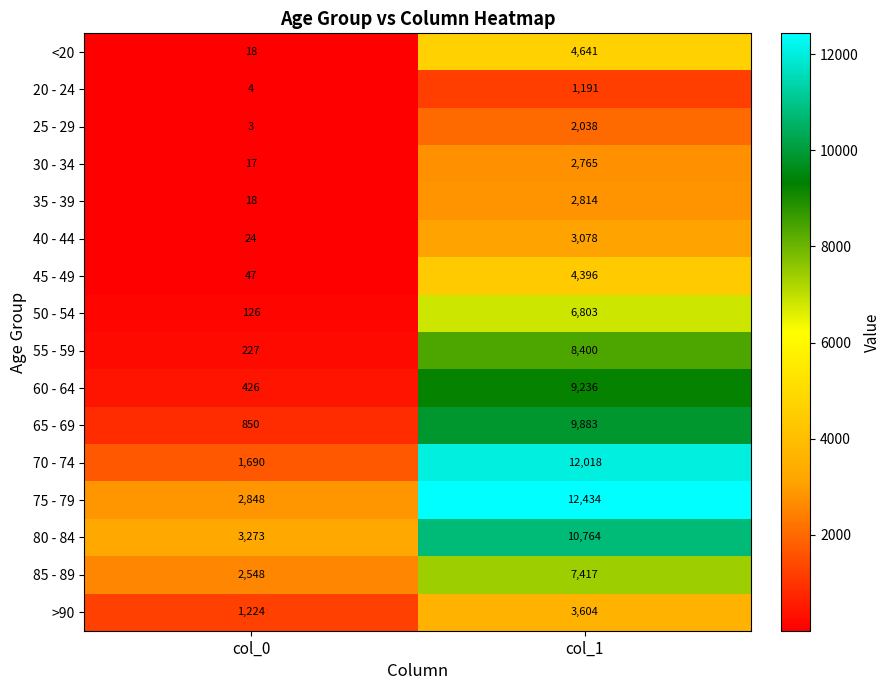

List the series in order of their peak value, highest first.

75 - 79, 70 - 74, 80 - 84, 65 - 69, 60 - 64, 55 - 59, 85 - 89, 50 - 54, <20, 45 - 49, >90, 40 - 44, 35 - 39, 30 - 34, 25 - 29, 20 - 24